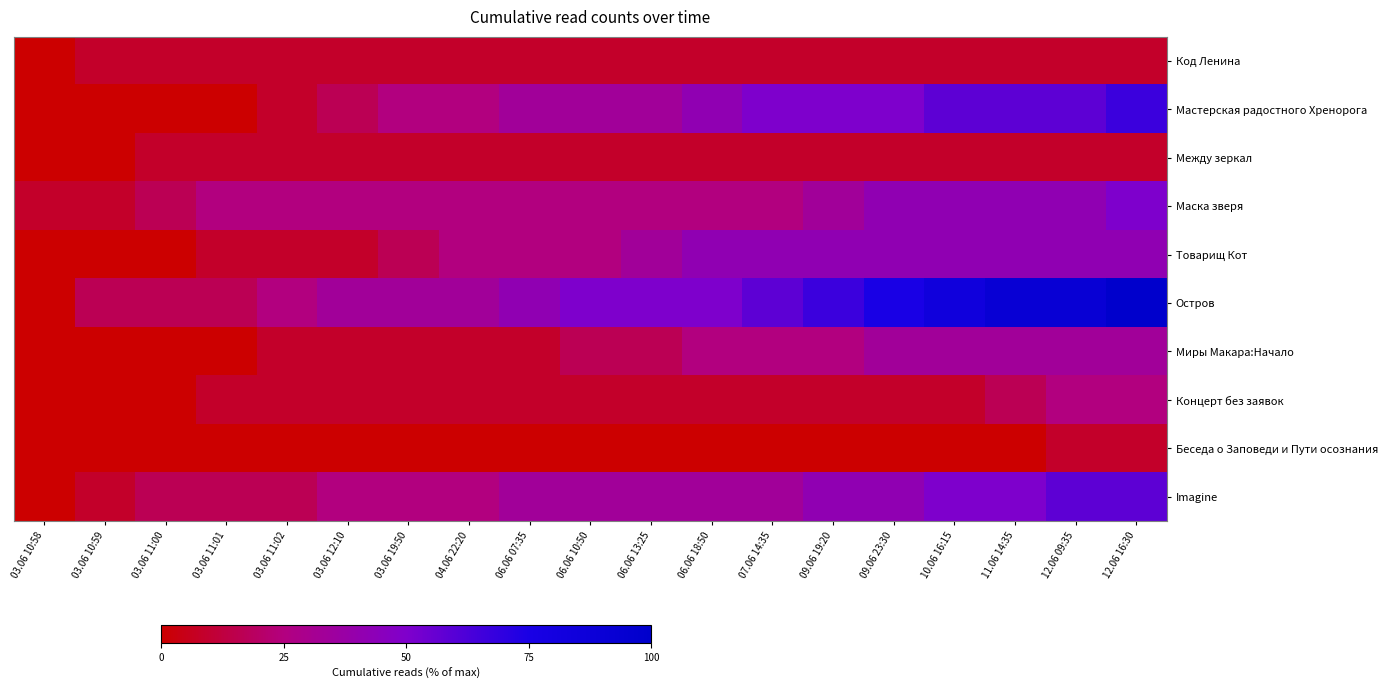

Which series has the largest total across all categories?

Остров